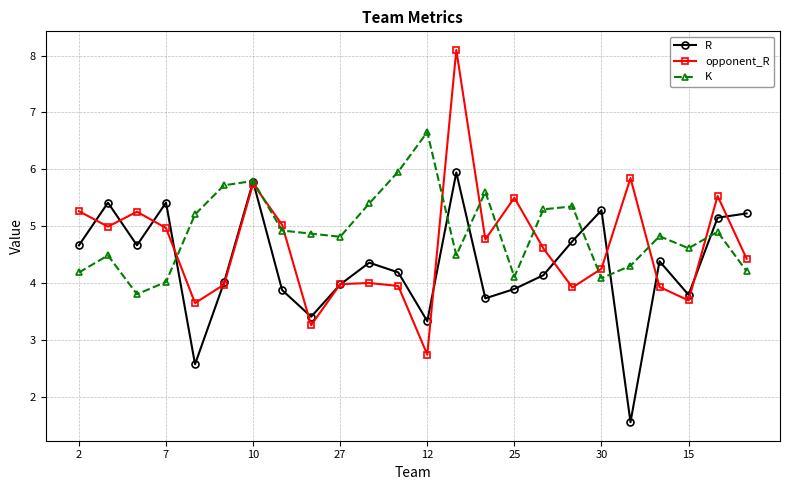

What is the value of the opponent_R point at the 20th from the left?

5.8